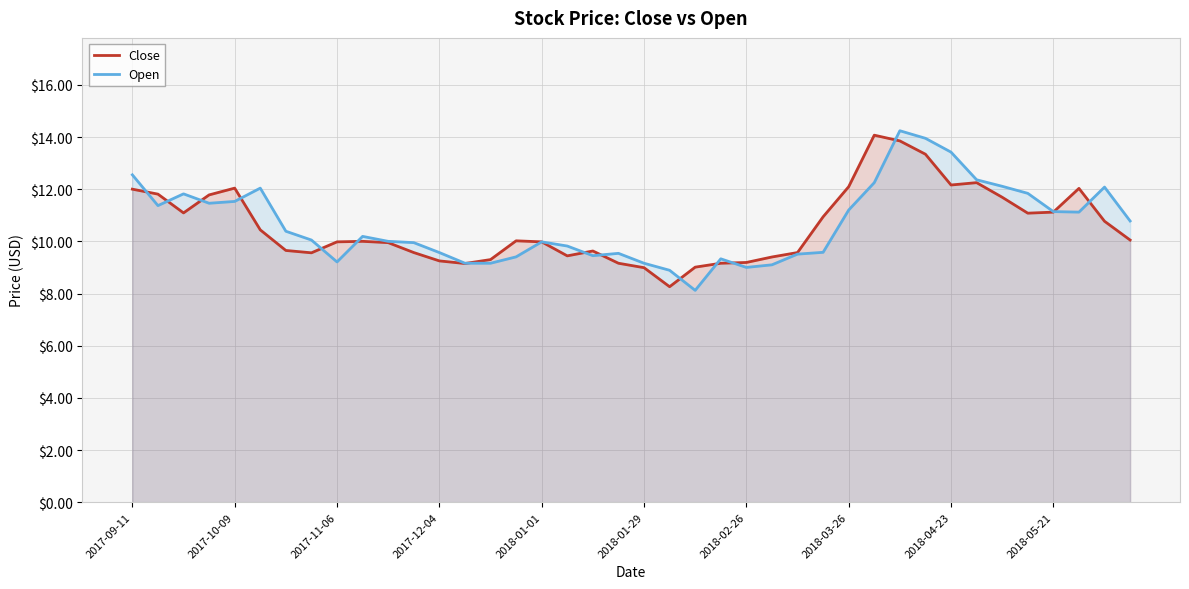

How many interior local peaks does the Open series have?

8